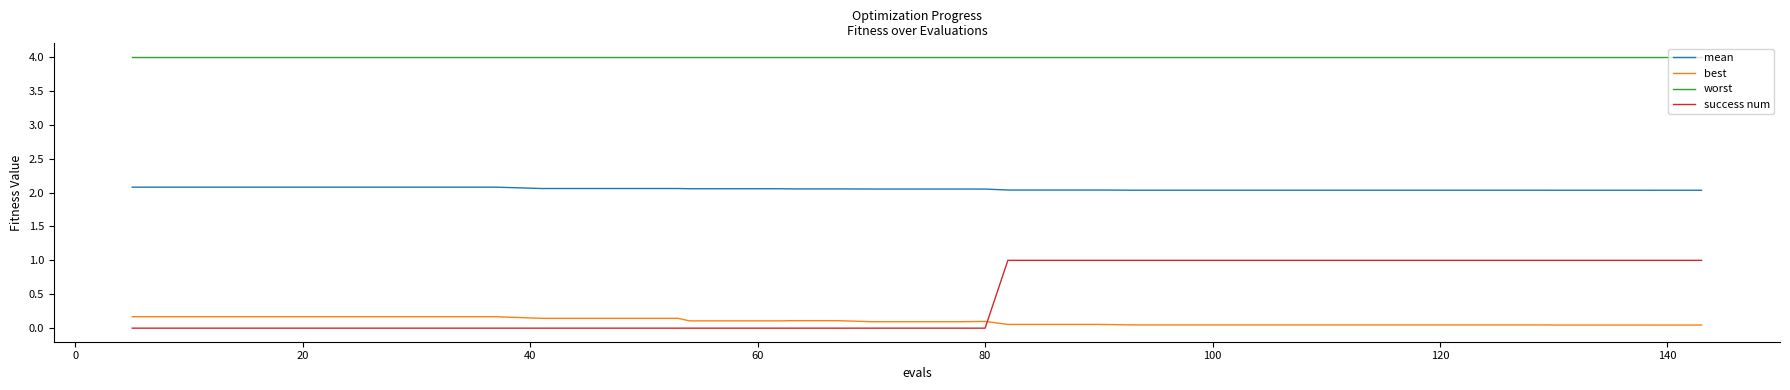

Which series has the largest total across all categories?

worst